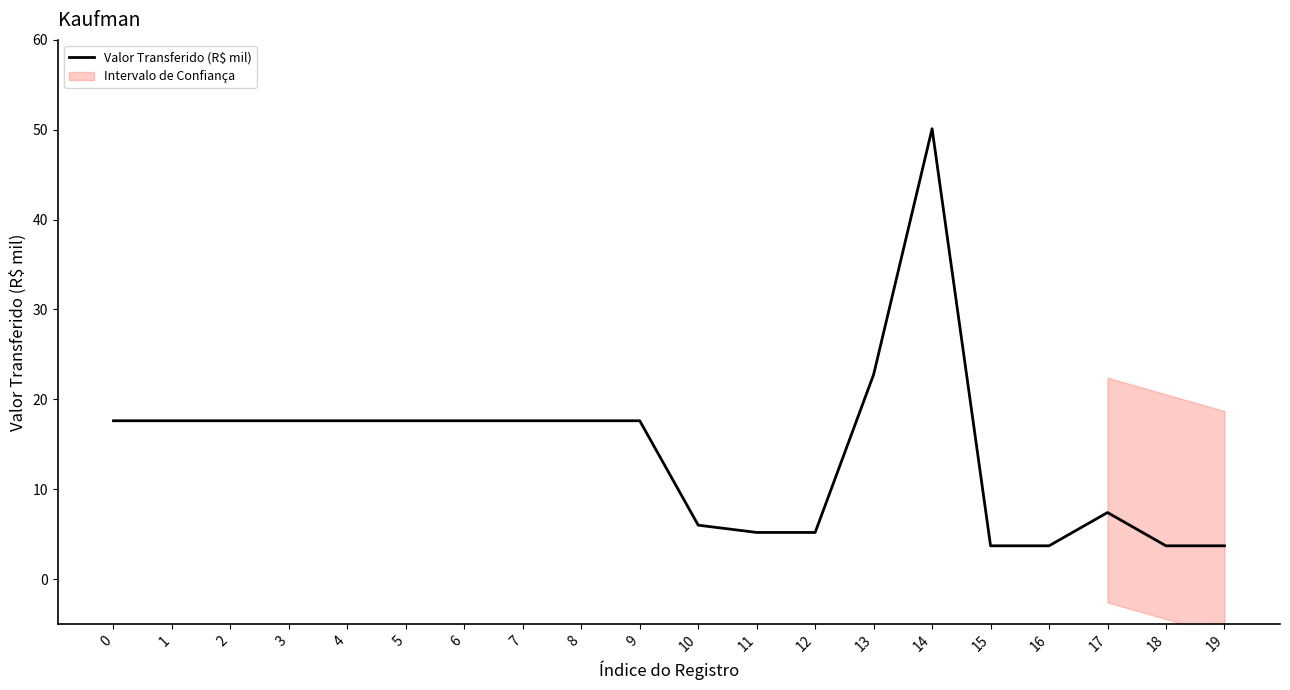

Reading left to right, transcribe all the data shown in this chart.

17.6	17.6	17.6	17.6	17.6	17.6	17.6	17.6	17.6	17.6	6.0	5.2	5.2	22.8	50.1	3.7	3.7	7.4	3.7	3.7